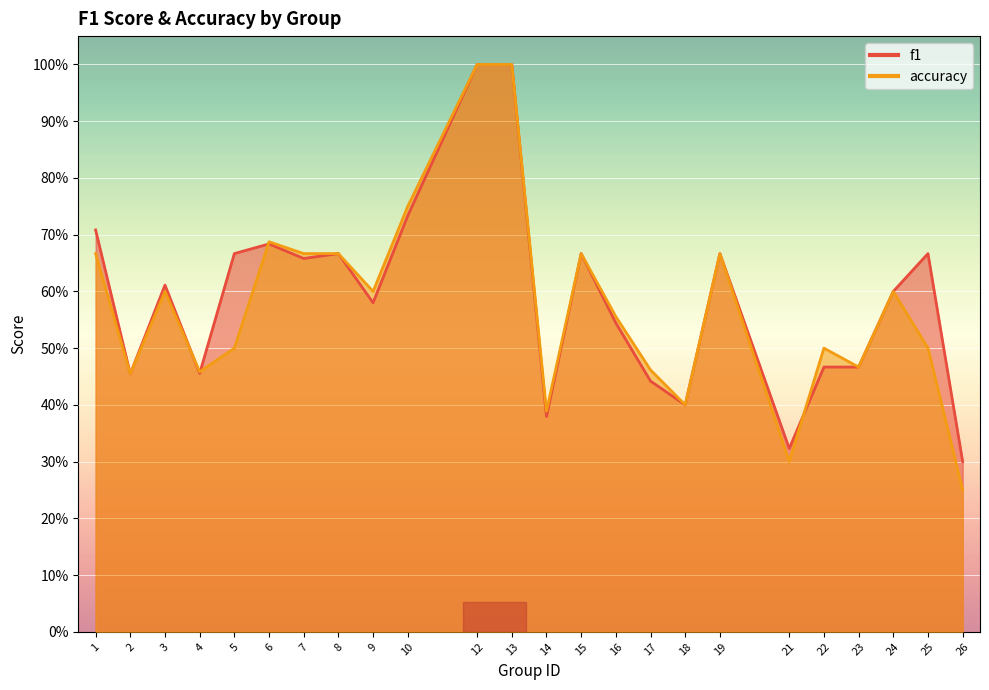

True or false: accuracy has more than 1 points higher than both neighbors.

True